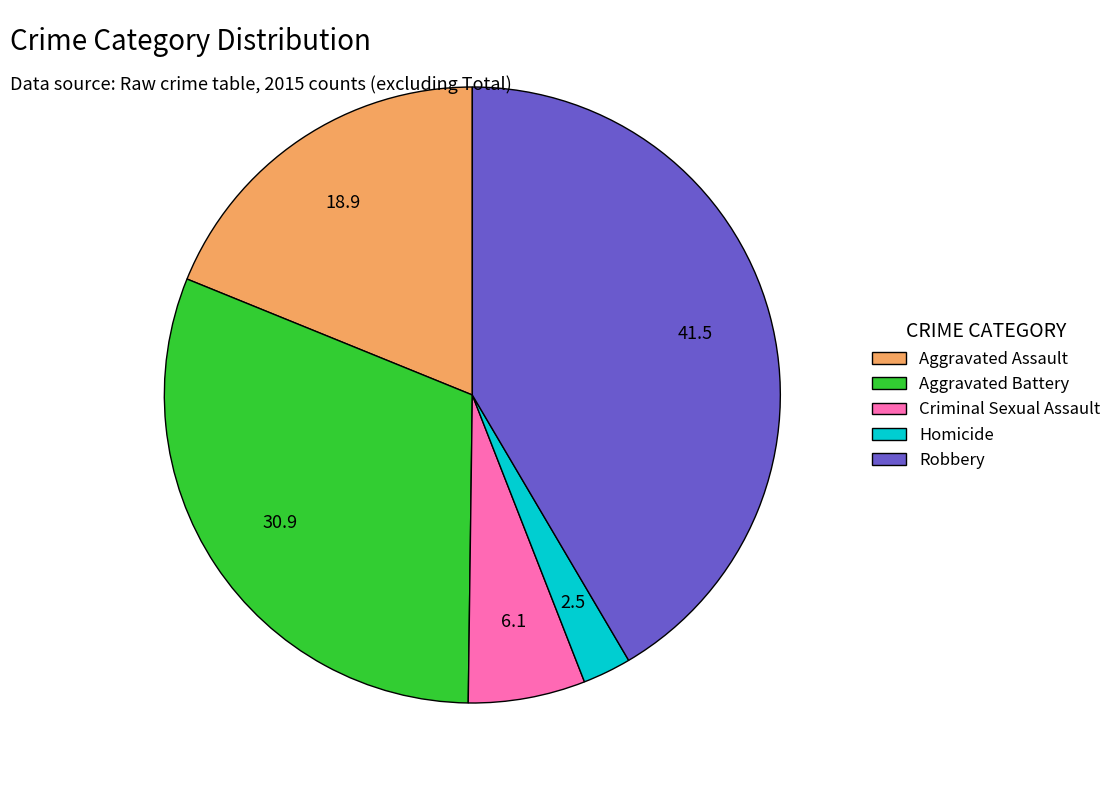

Is there any slice that represents more than half of the pie?

No